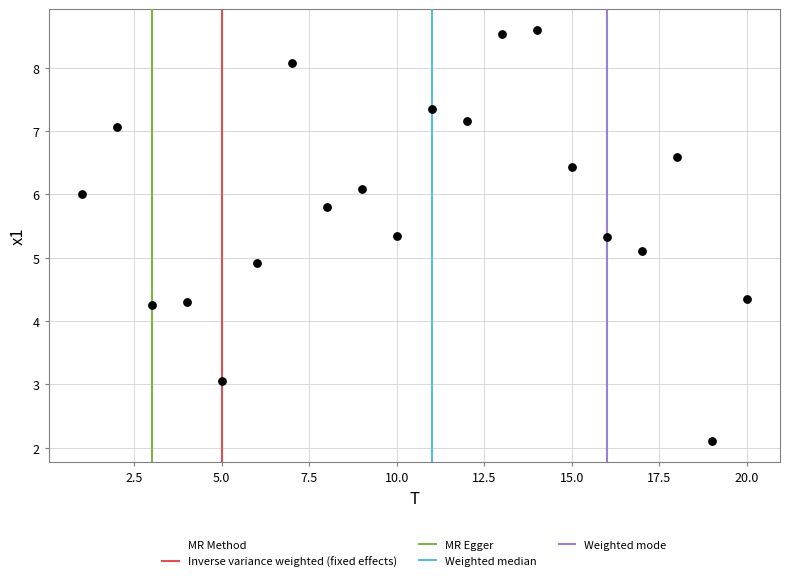

What is the range of Y values (max minus min)?

6.5